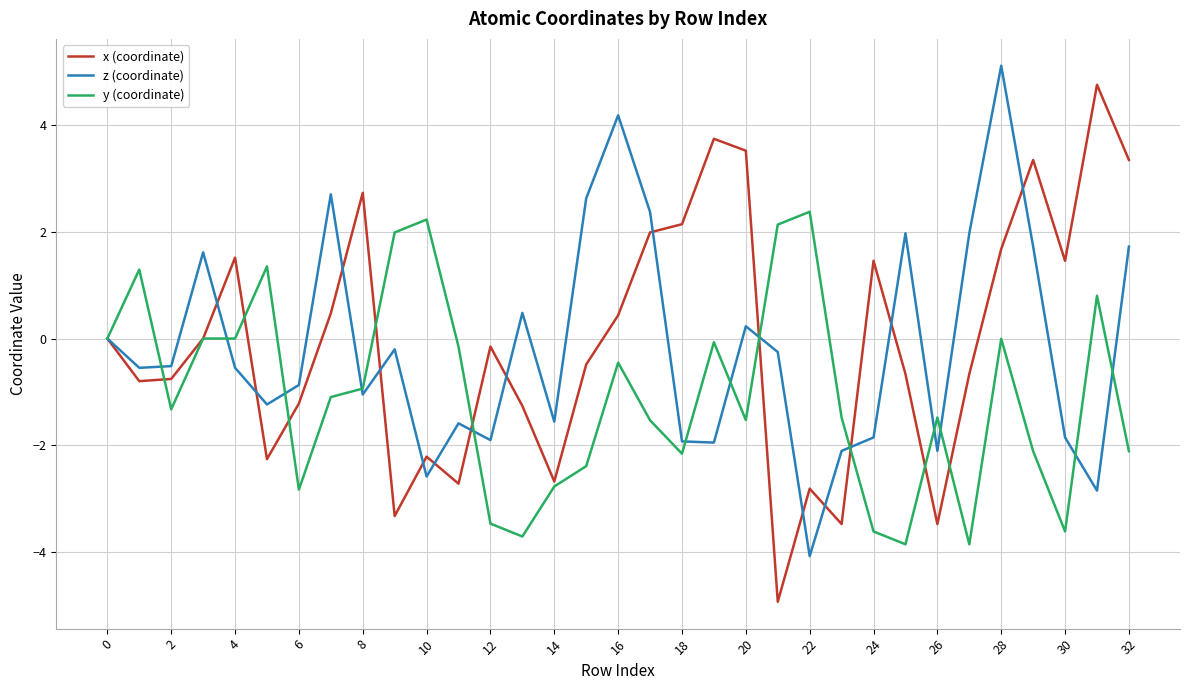

How many lines are shown in the chart?

3